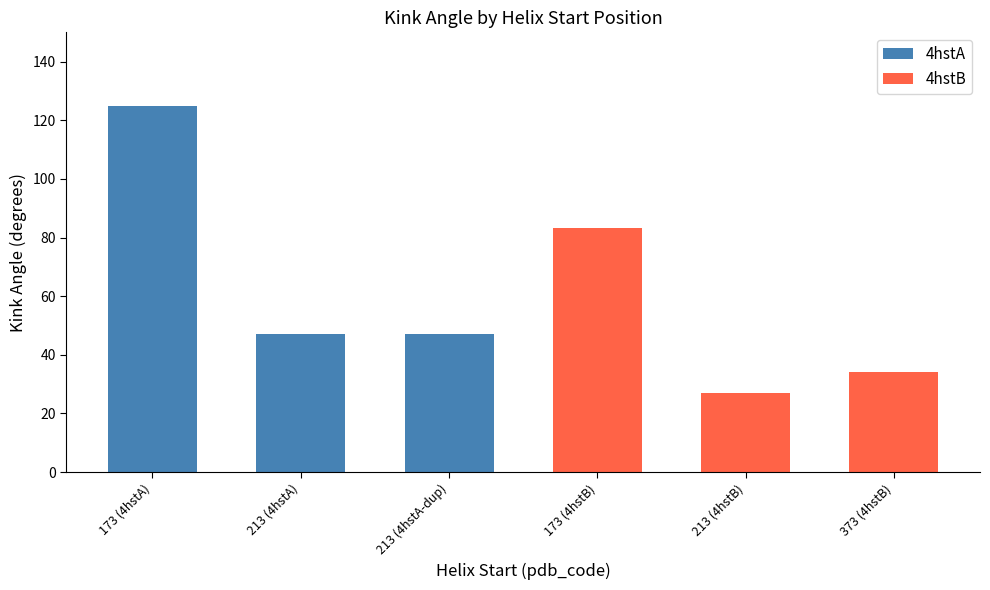

How many bars are there in total?

6